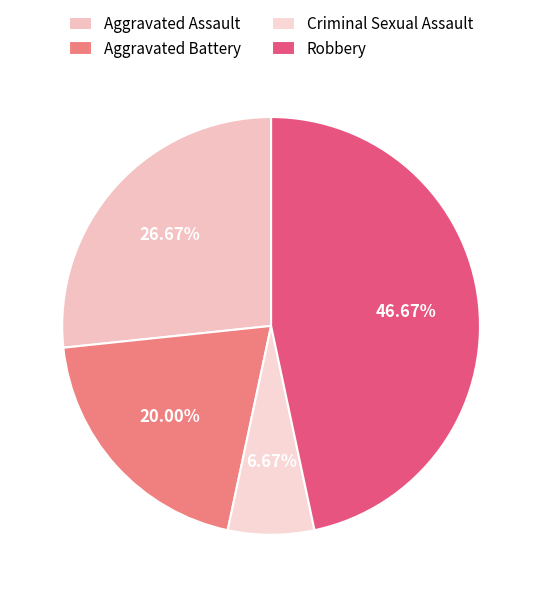

To the nearest percent, what portion does Criminal Sexual Assault represent?

7%